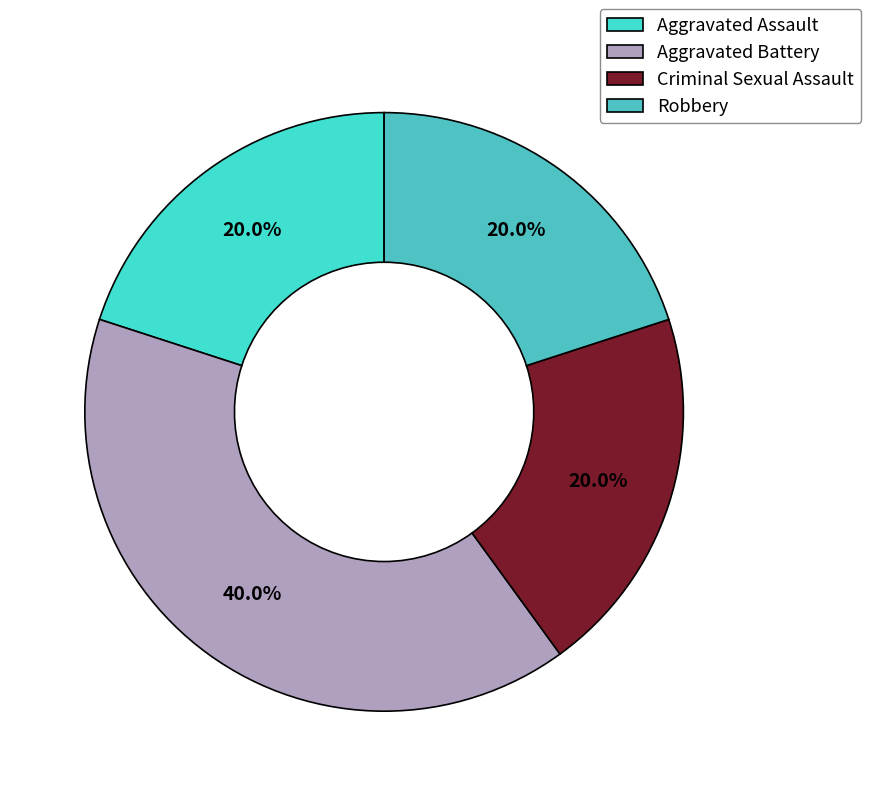

What percentage is the Robbery slice, to the nearest percent?

20%